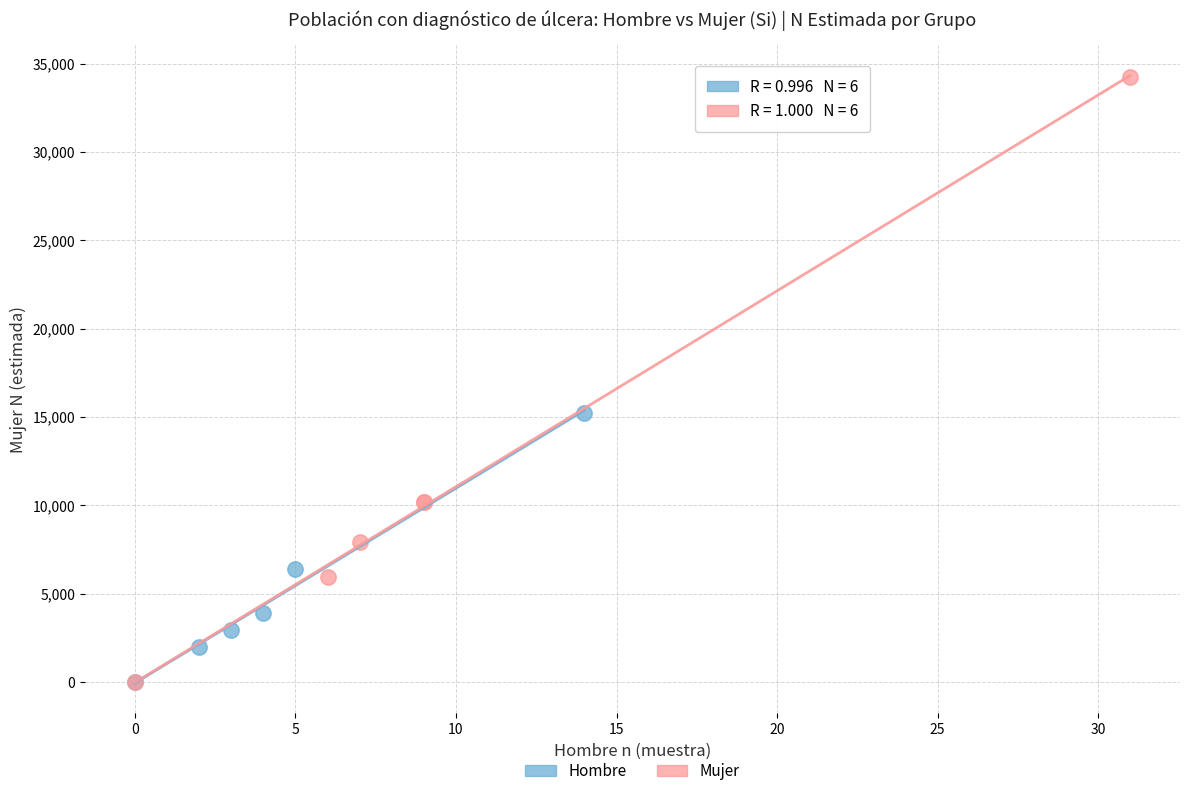

Which series has the largest Y range (max minus min)?

Mujer